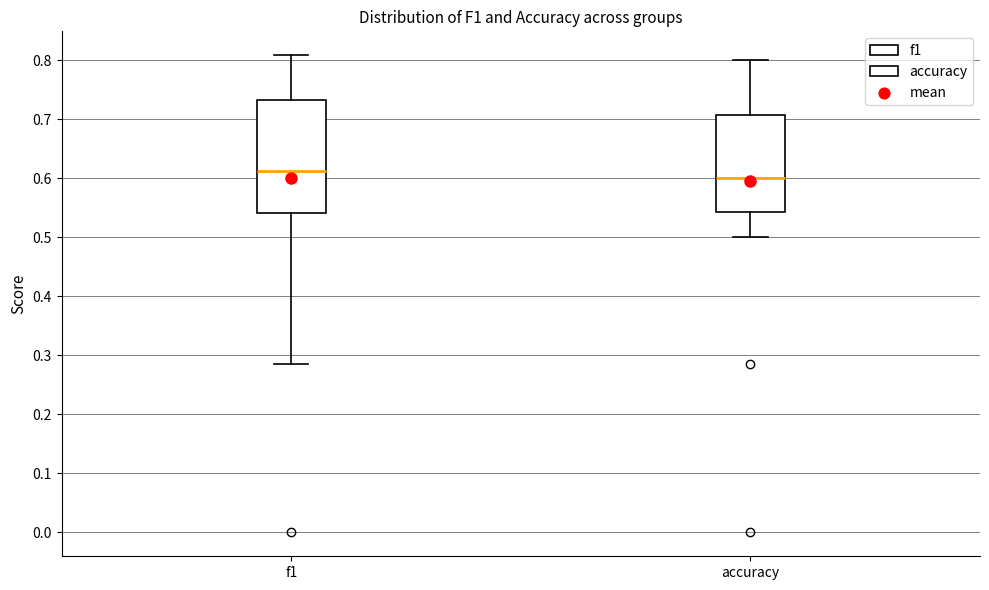

Reading left to right, read every box against the y-axis: the position of its median line, the range the box covers, and the ends of its whiskers. The values are not printed on the chart, so give them approximately, as read against the axis.

f1: median 0.61, box 0.54 to 0.73, whiskers 0.29 to 0.81
accuracy: median 0.60, box 0.54 to 0.71, whiskers 0.50 to 0.80